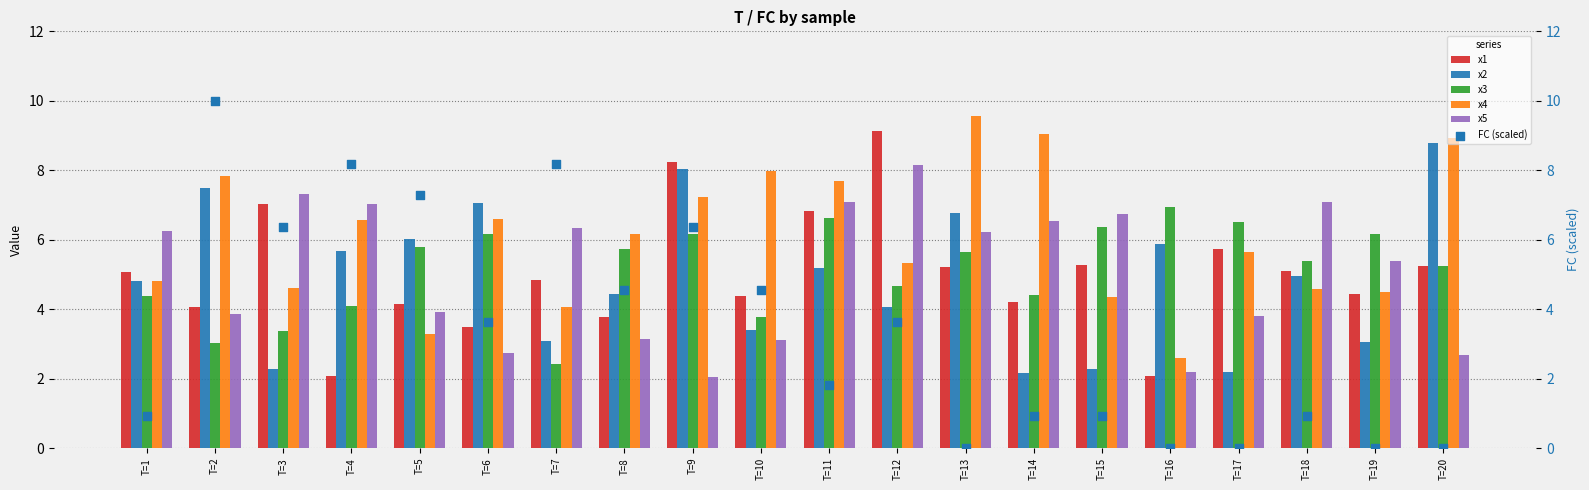

What is the total value across all series at T=9?

38.1